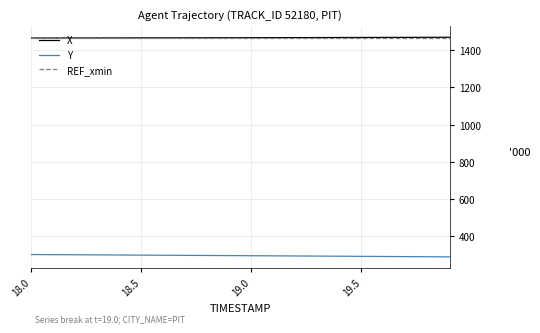

Does the chart display data point markers on the line(s)?

No